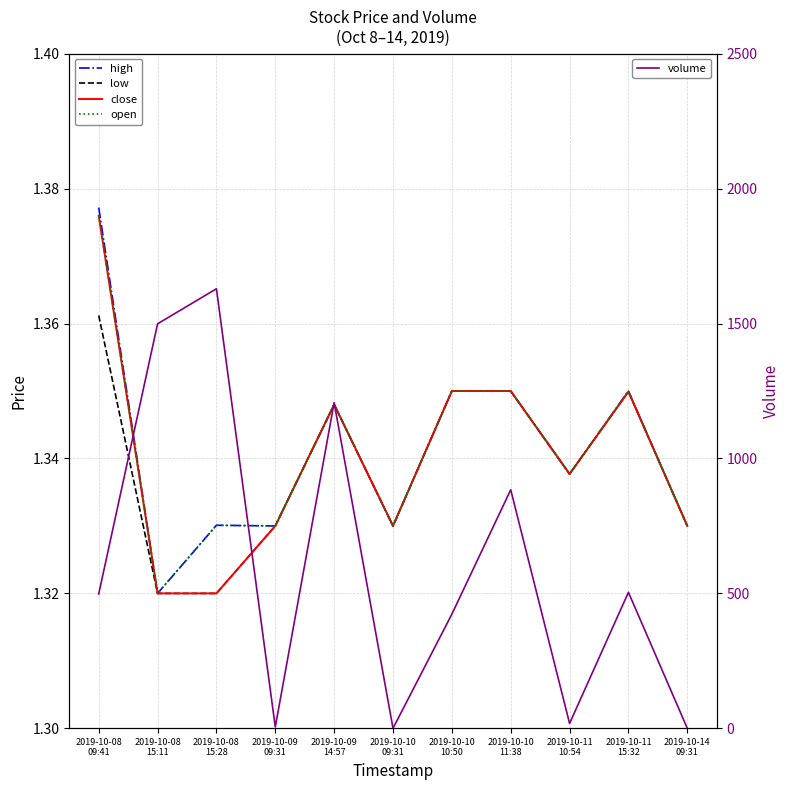

Between 2019-10-08
15:28 and 2019-10-08
15:11, which is larger?

2019-10-08
15:28